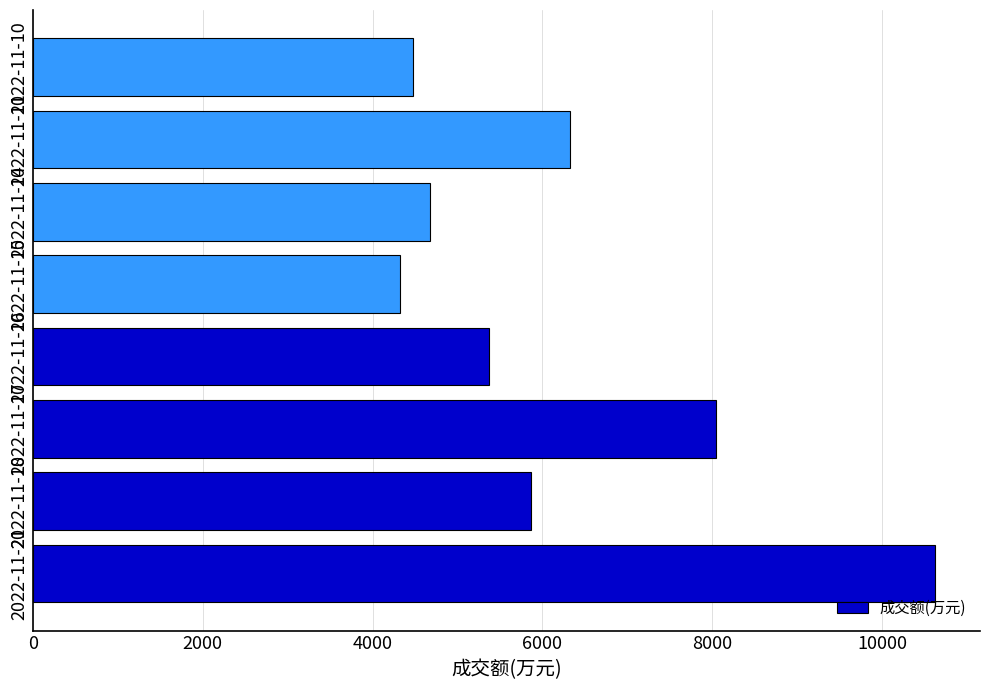

List the labels in order of value, largest first.

2022-11-21, 2022-11-17, 2022-11-11, 2022-11-18, 2022-11-16, 2022-11-14, 2022-11-10, 2022-11-15